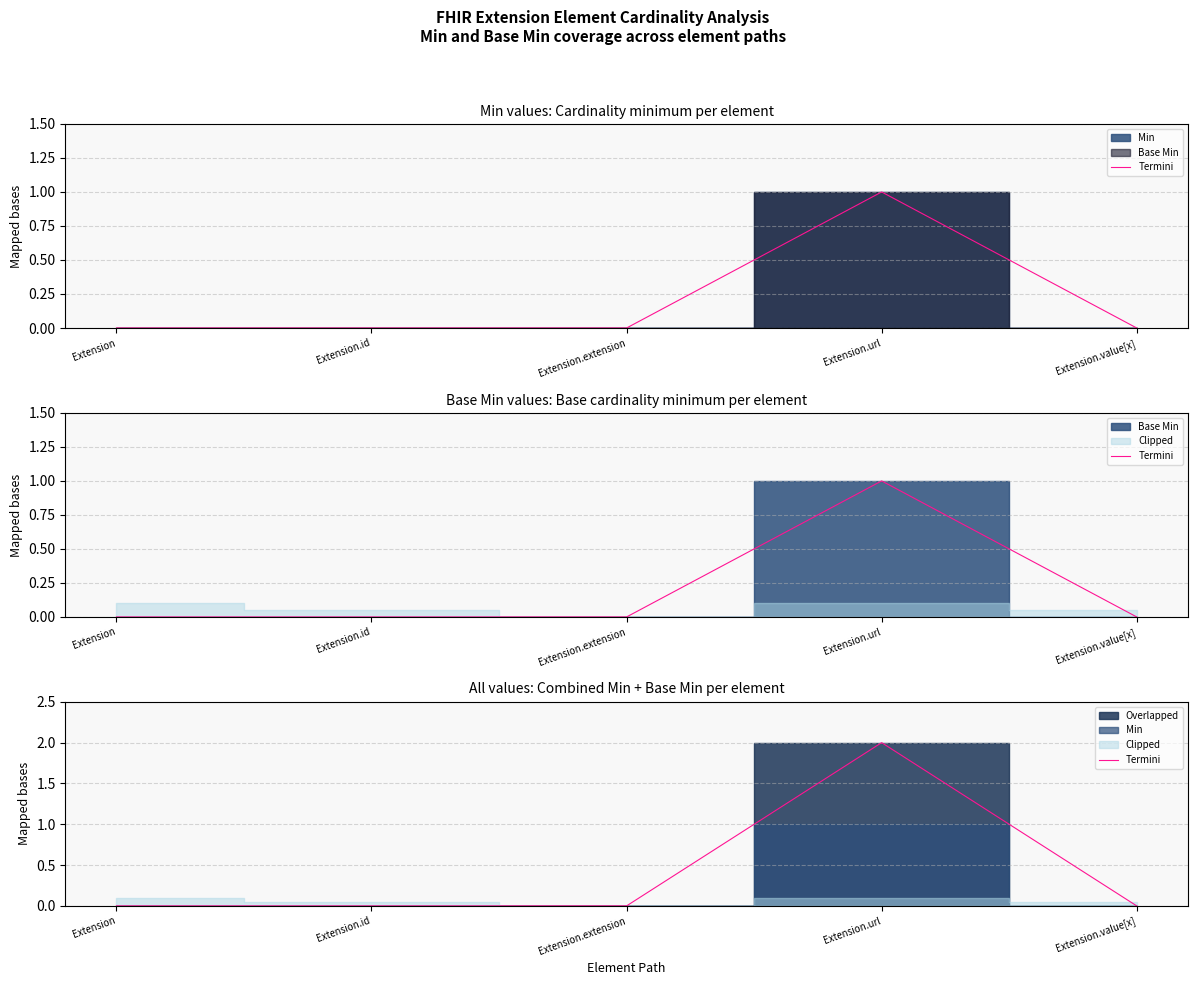

Rank the categories by value from highest to lowest.

Extension.url, Extension, Extension.id, Extension.extension, Extension.value[x]